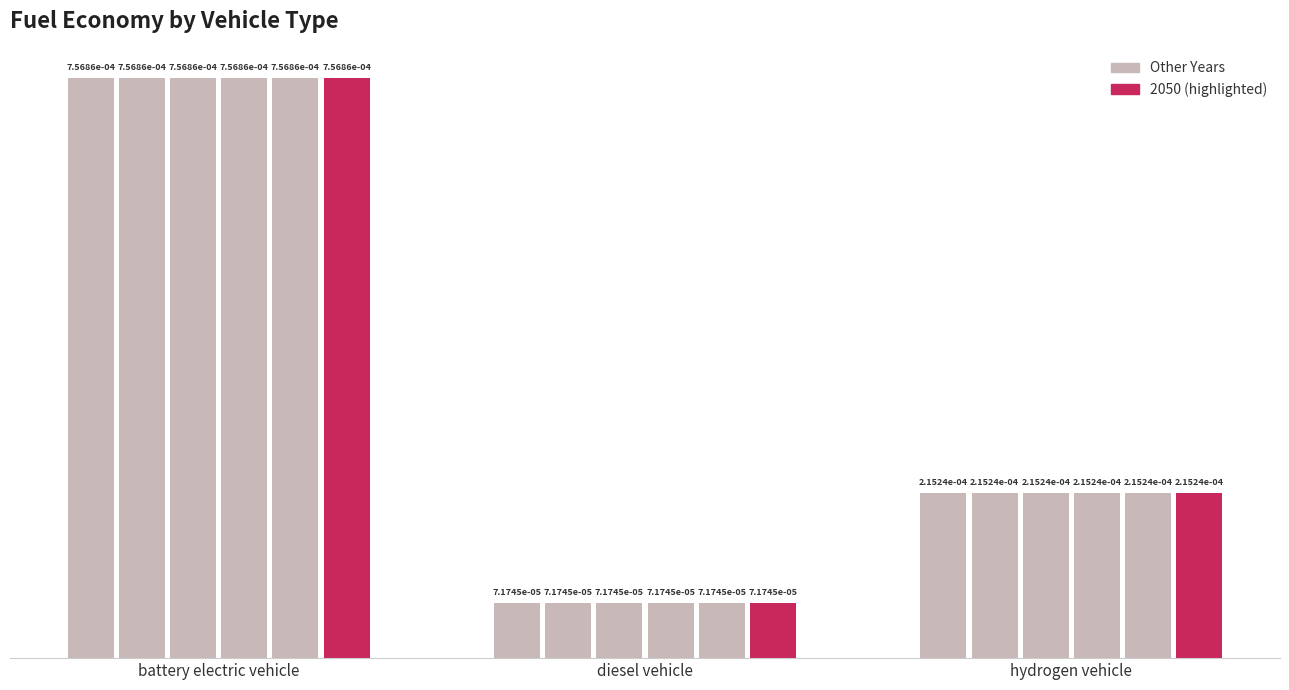

What position from the left is diesel vehicle?

2